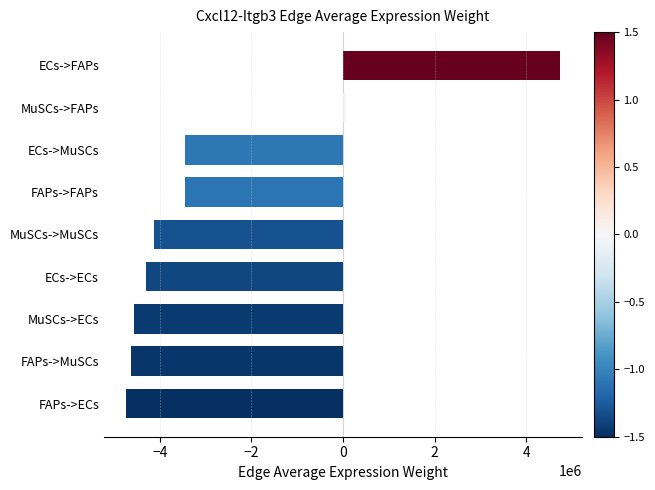

Which has a higher value, FAPs->FAPs or ECs->FAPs?

ECs->FAPs